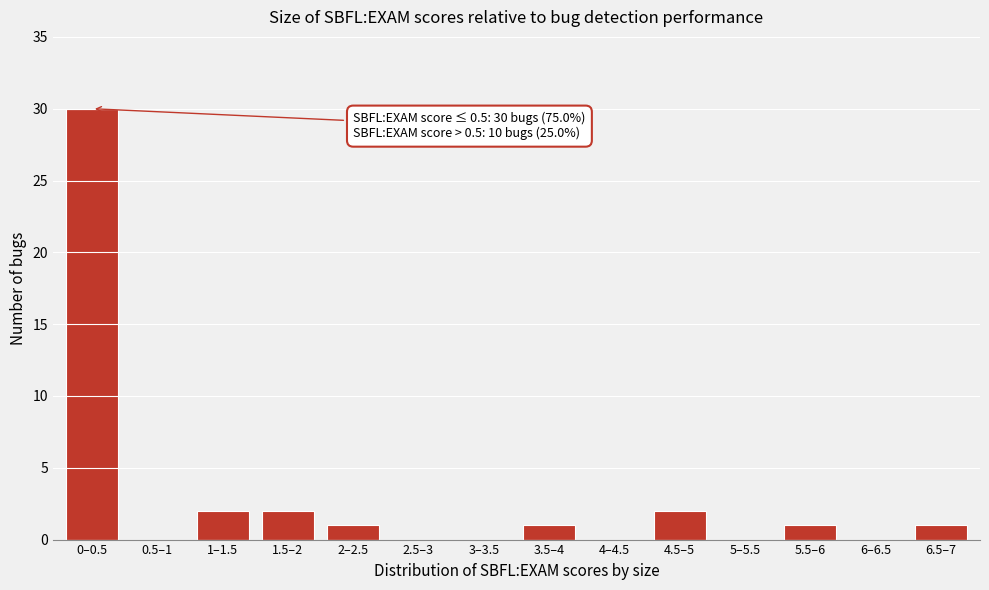

Reading left to right, list all the values displayed in this chart.

0–0.5=30	0.5–1=0	1–1.5=2	1.5–2=2	2–2.5=1	2.5–3=0	3–3.5=0	3.5–4=1	4–4.5=0	4.5–5=2	5–5.5=0	5.5–6=1	6–6.5=0	6.5–7=1